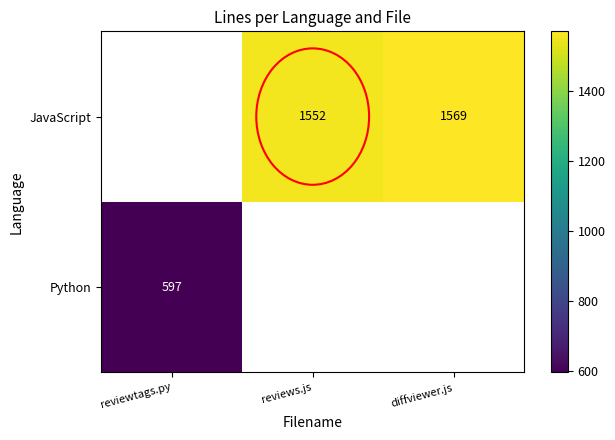

Which has a higher value, reviewtags.py or diffviewer.js?

diffviewer.js